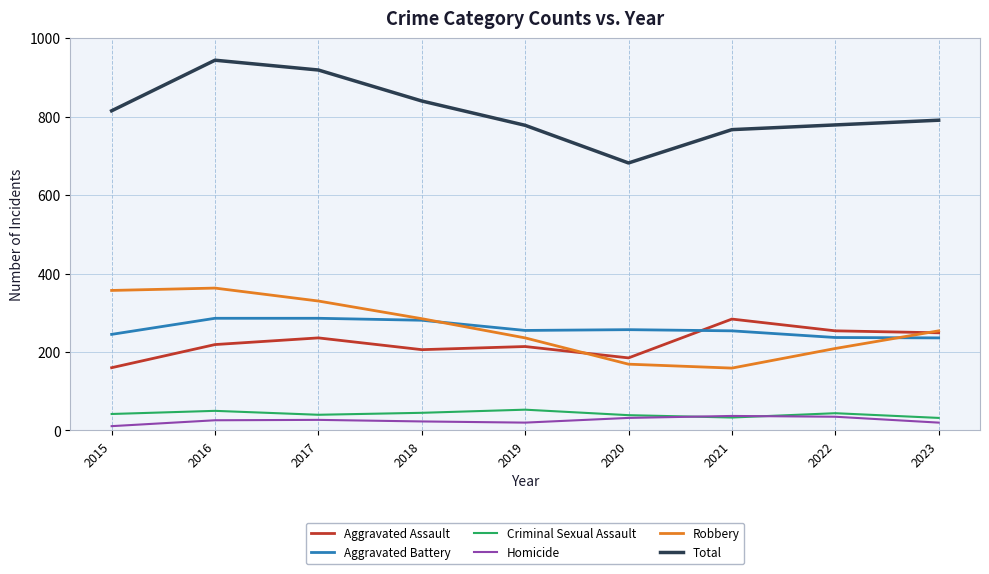

What is the greatest value displayed?

944